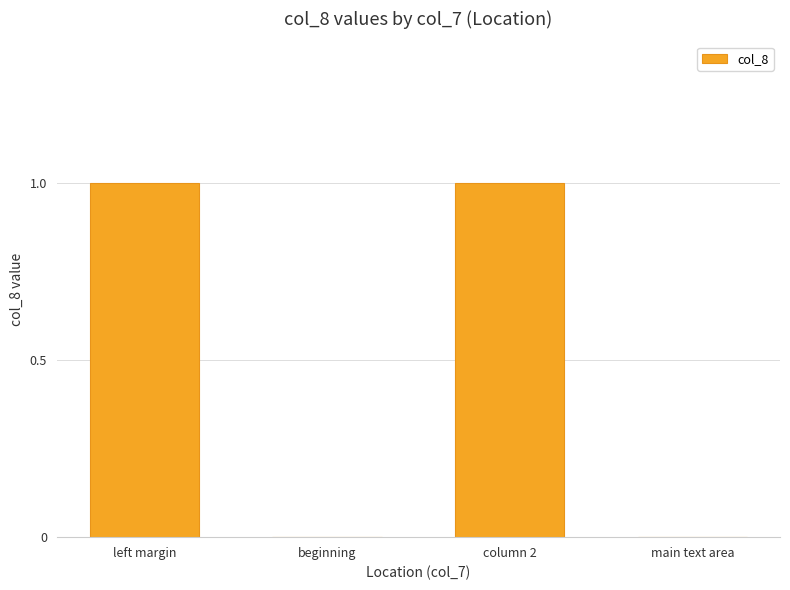

Count the number of data series in this chart.

1